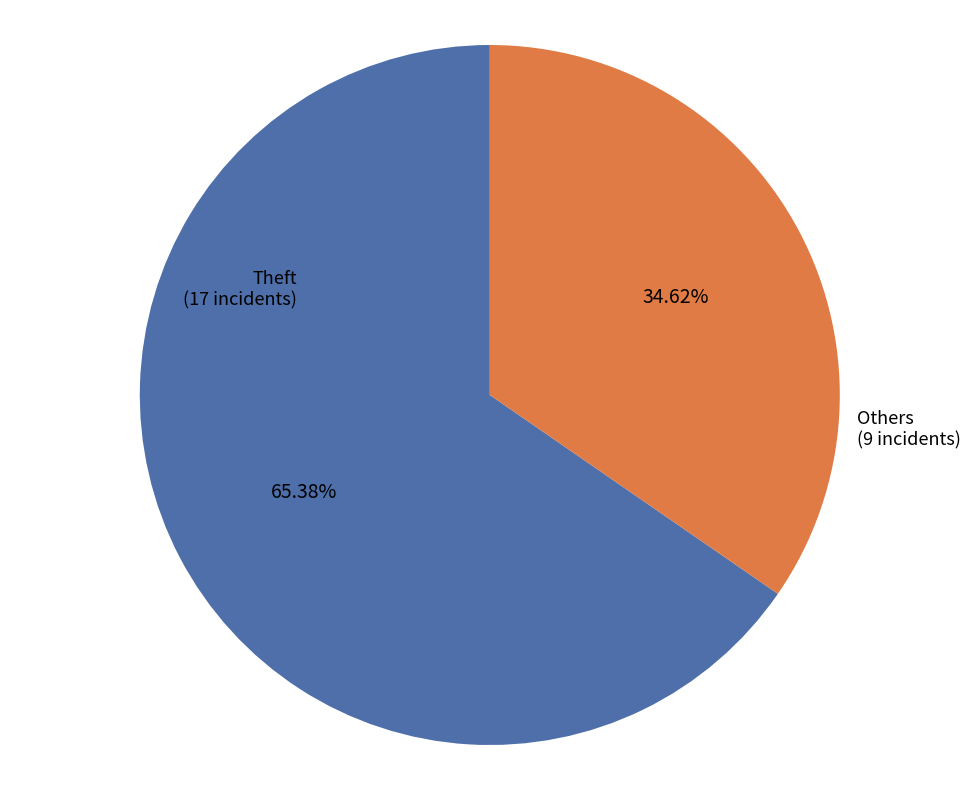

Is there a majority slice in this chart?

Yes